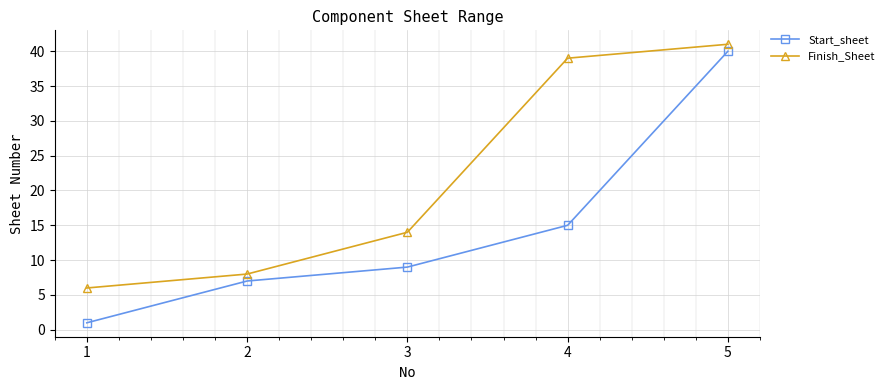

What is the difference between the Start_sheet values at 2 and 1?

6